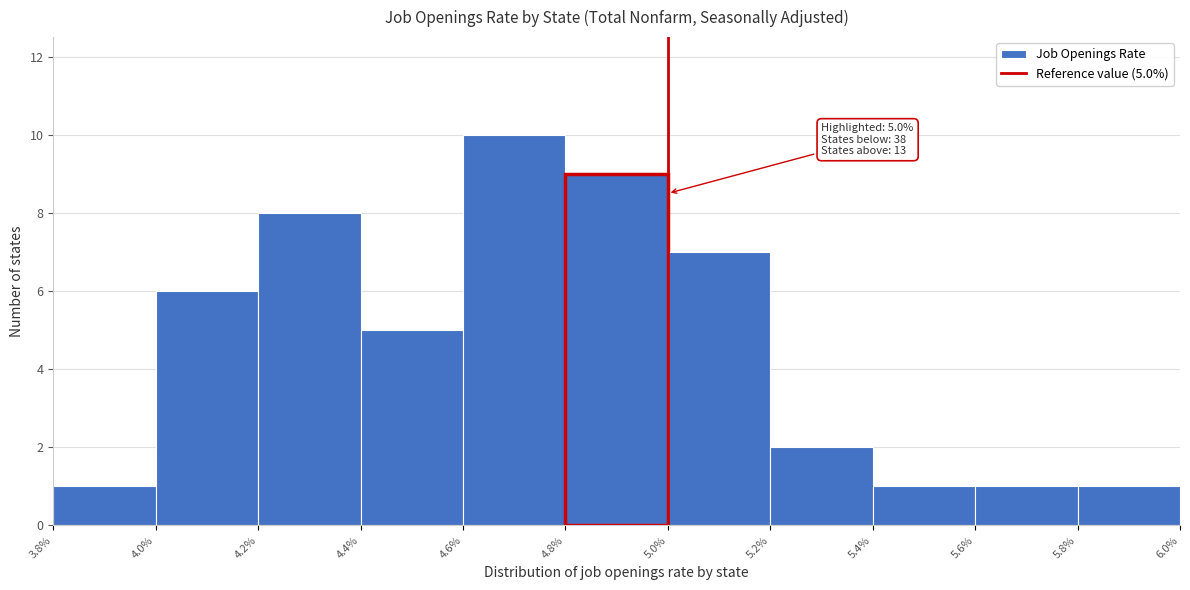

Over which range of the x-axis is the bar tallest?

4.6% to 4.8%